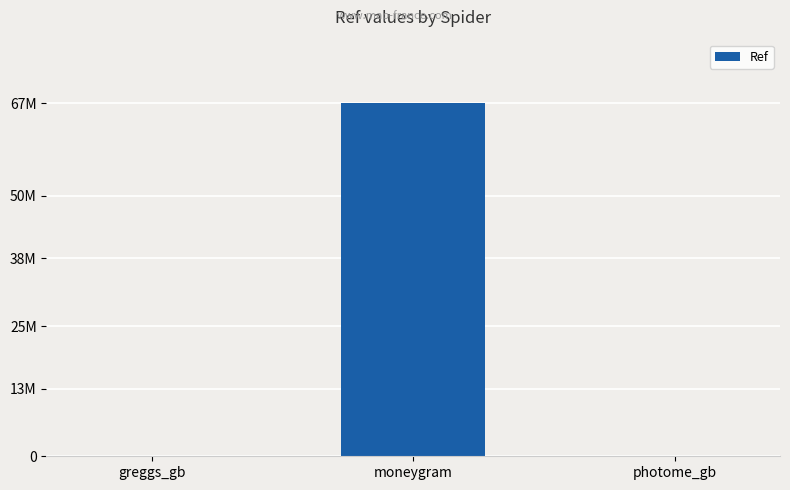

Which has a higher value, moneygram or photome_gb?

moneygram